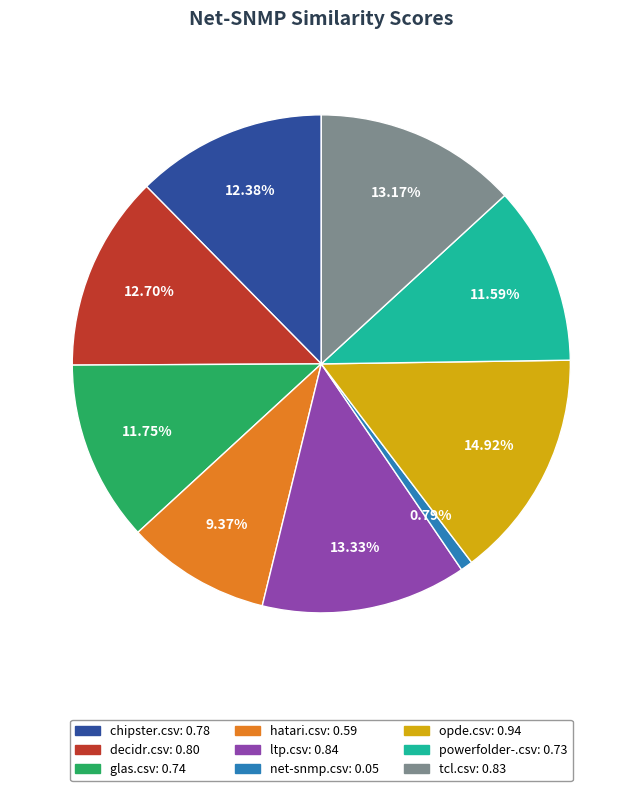

To the nearest percent, what is the combined percentage of hatari.csv and decidr.csv?

22%